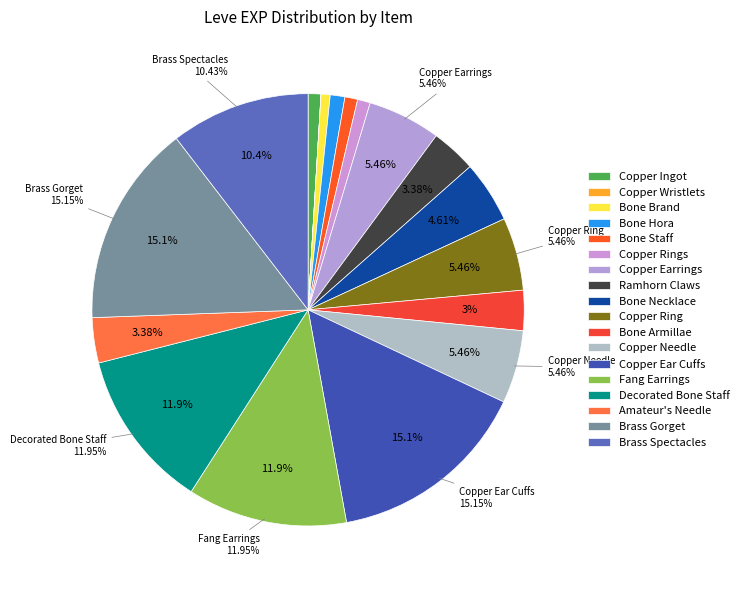

Between Bone Armillae and Copper Earrings, which is larger?

Copper Earrings